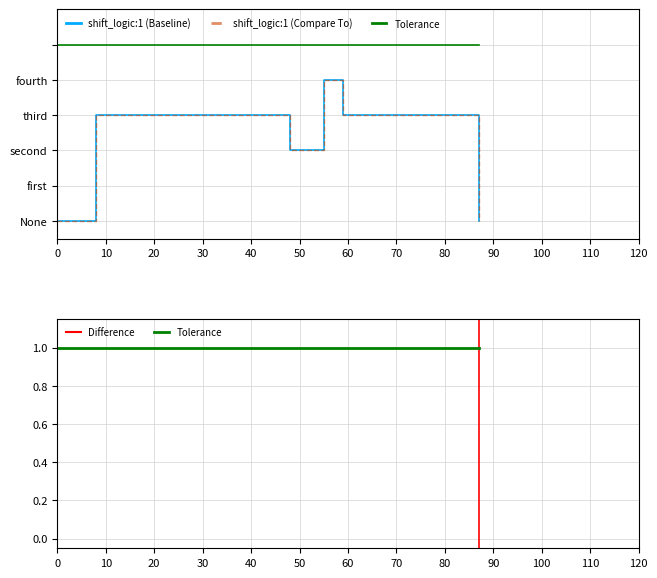

The value at 44 is 0.0. True or false?

True